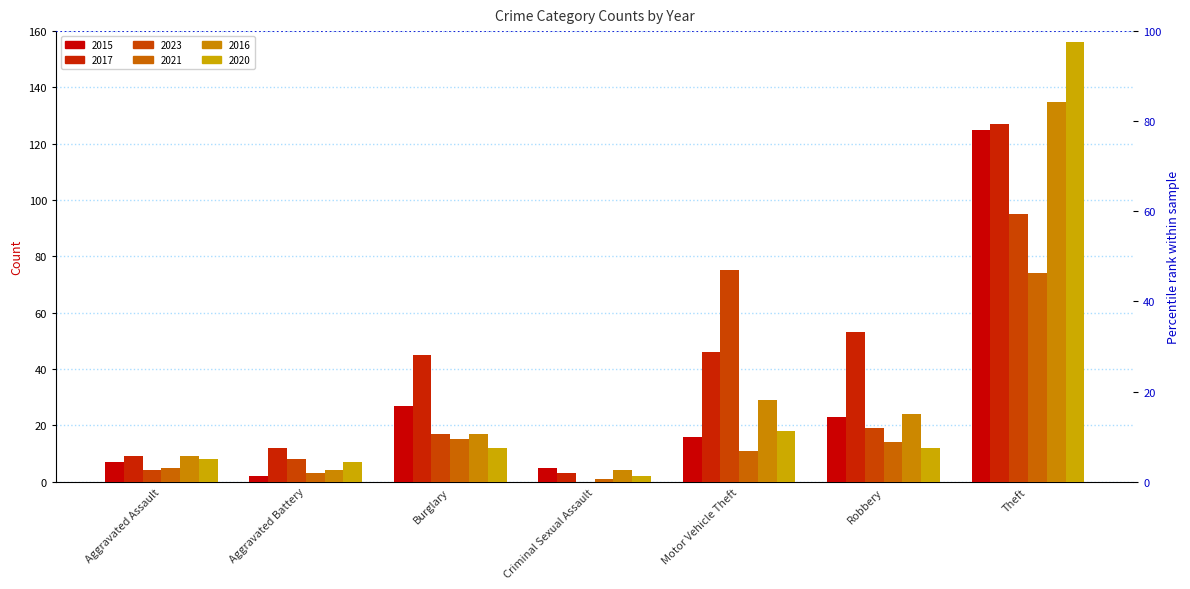

At which label does 2017 reach its minimum?

Criminal Sexual Assault